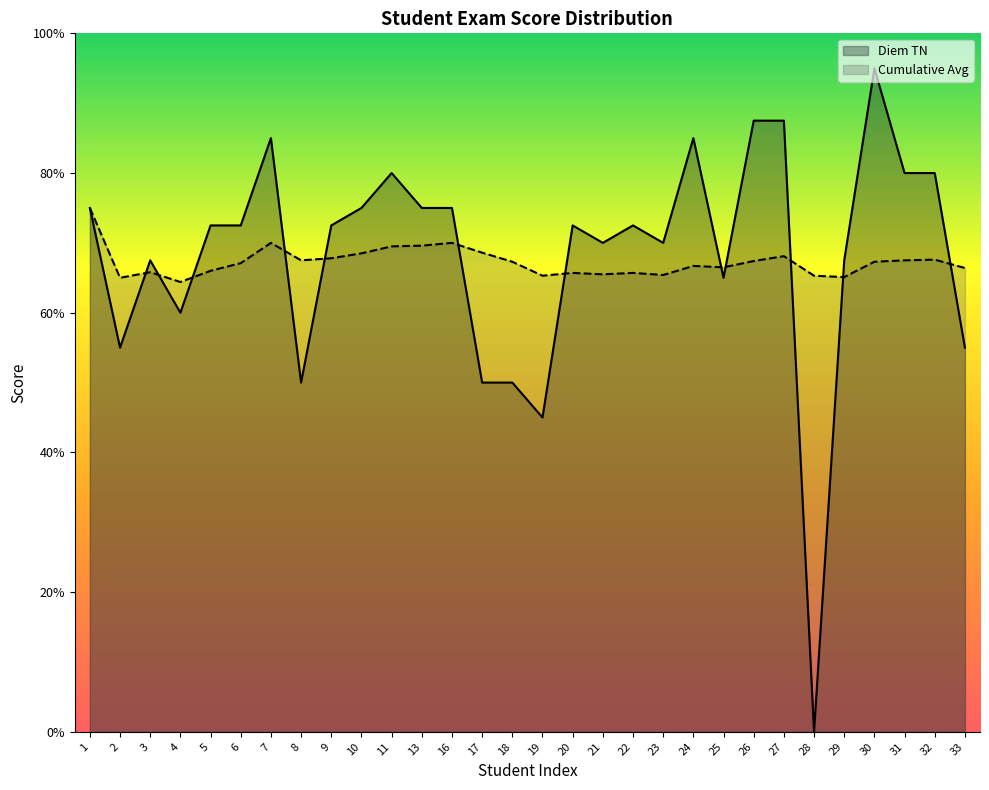

What is the spread (max minus min) of values at 22?

0.7